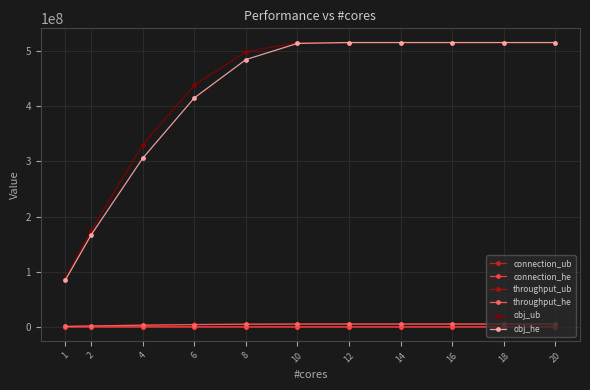

True or false: obj_he and throughput_he cross at least once.

False